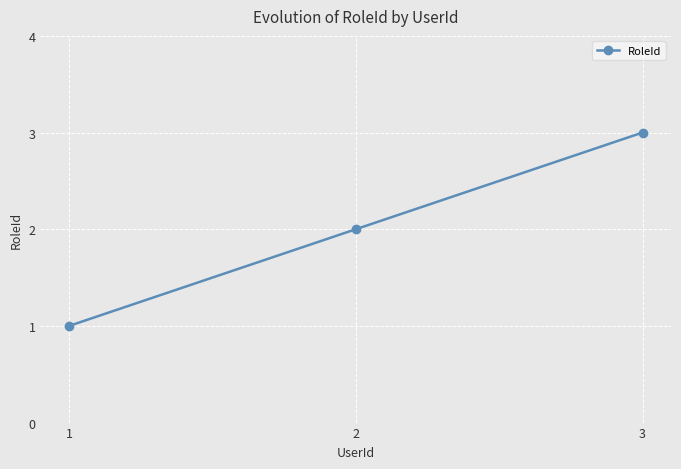

What is the maximum value shown in the chart?

3